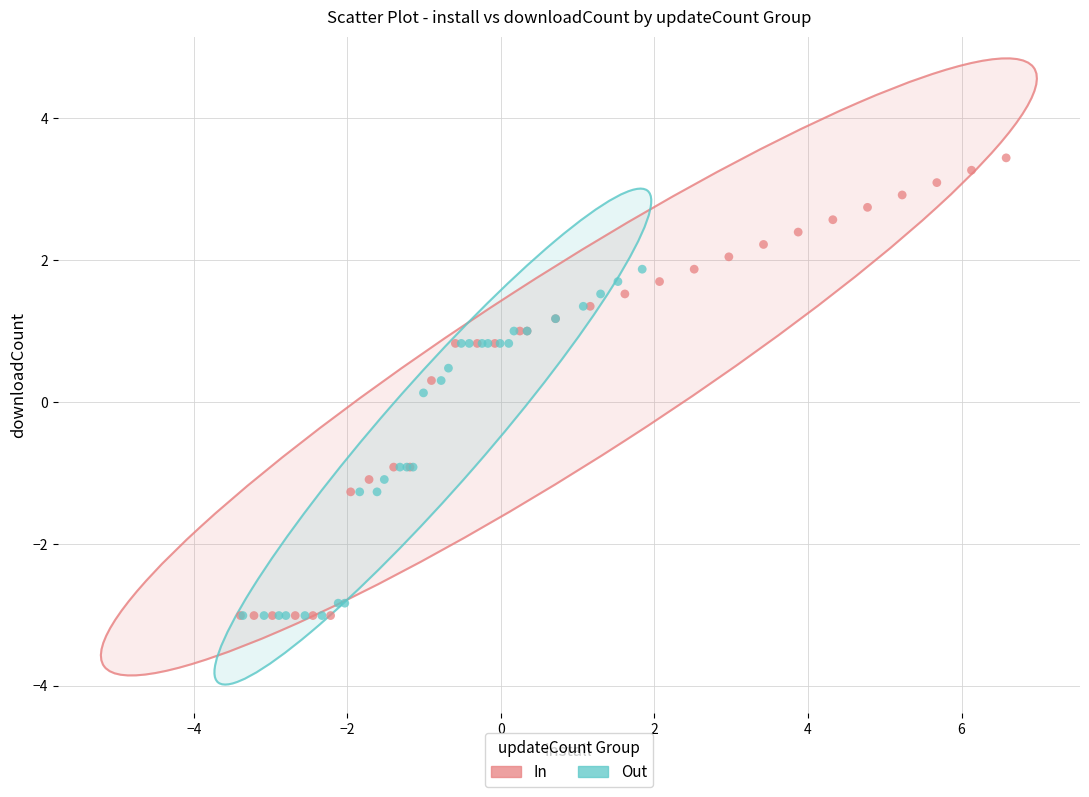

Which series has the largest Y range (max minus min)?

In